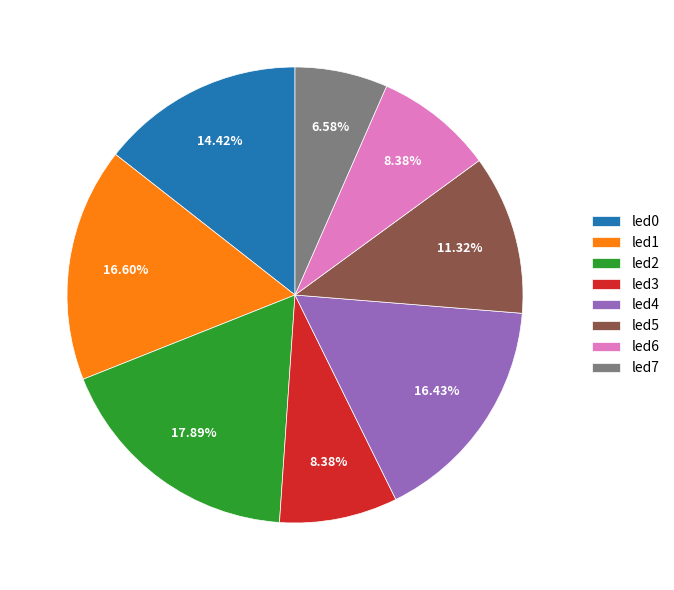

How many slices are in this pie chart?

8